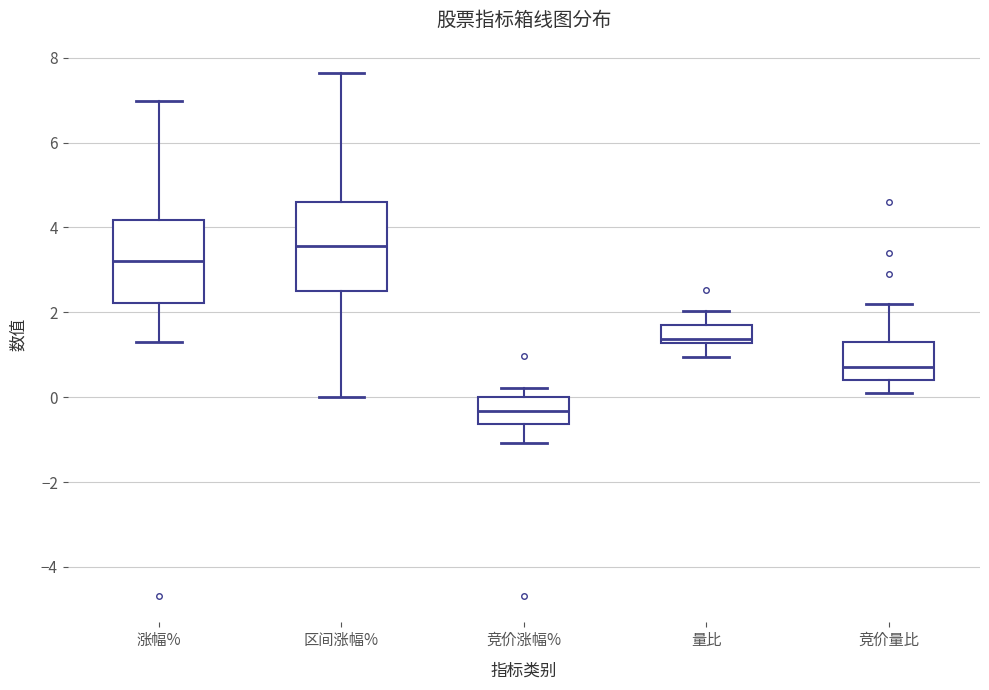

Reading left to right, transcribe this box plot: for each box, give where its median line is, the range the box spans, and where its two whiskers end, as read against the y-axis. The values are not printed on the chart, so give them approximately, as read against the axis.

涨幅%: median 3.2, box 2.2 to 4.2, whiskers 1.4 to 7.0
区间涨幅%: median 3.6, box 2.4 to 4.6, whiskers 0.0 to 7.6
竞价涨幅%: median -0.4, box -0.6 to 0.0, whiskers -1.0 to 0.2
量比: median 1.4, box 1.2 to 1.8, whiskers 1.0 to 2.0
竞价量比: median 0.8, box 0.4 to 1.4, whiskers 0.2 to 2.2